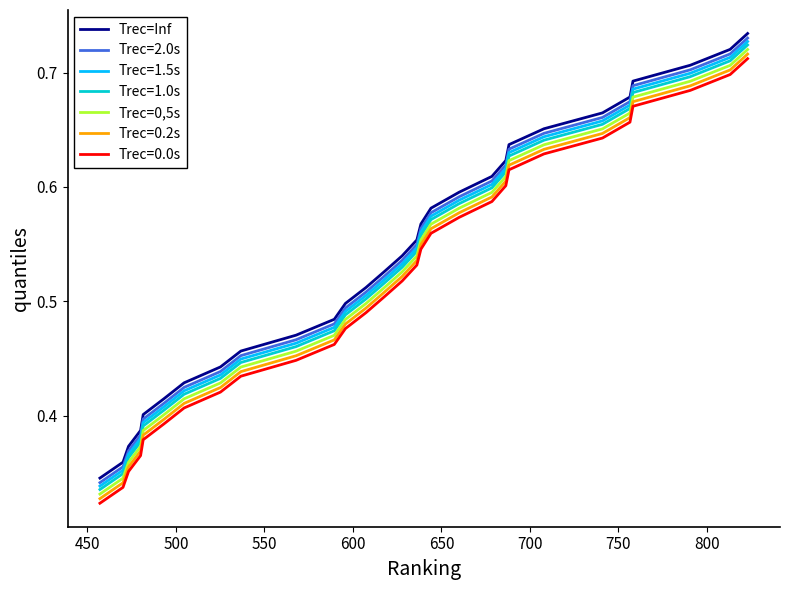

True or false: Trec=Inf and Trec=0,5s intersect in this chart.

False